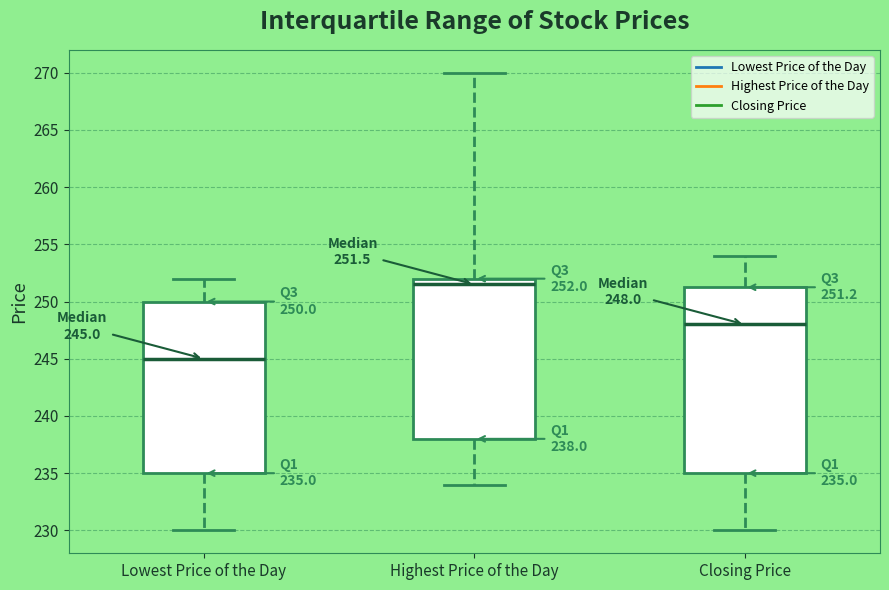

Comparing the boxes themselves (not the whiskers), which one is the tallest?

Closing Price